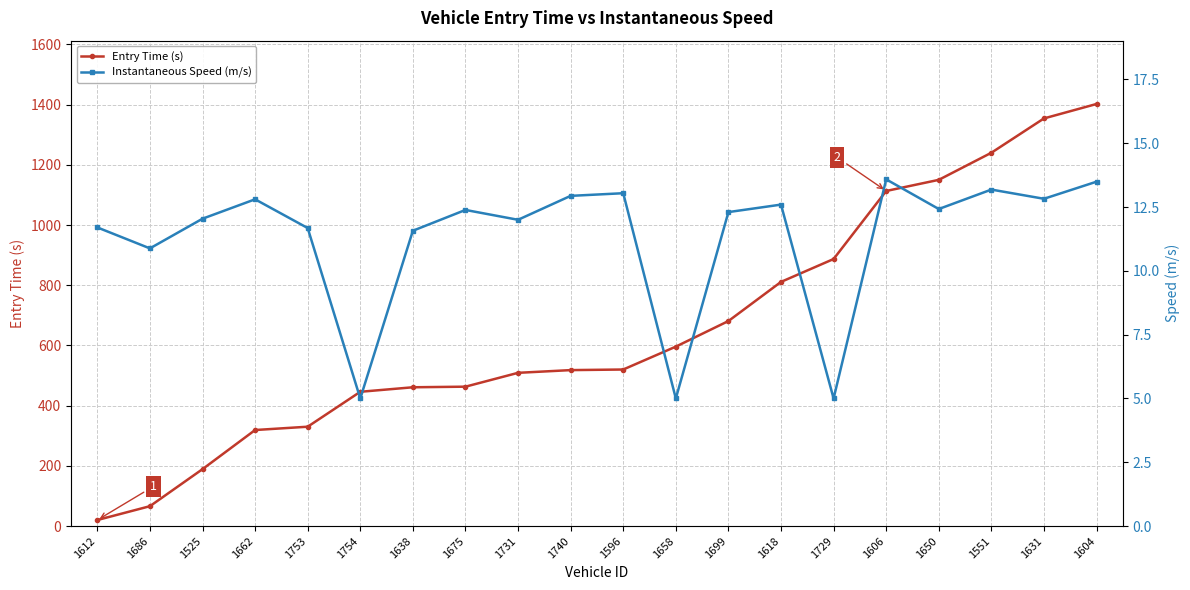

At how many categories does at least one series exceed 1113?

4